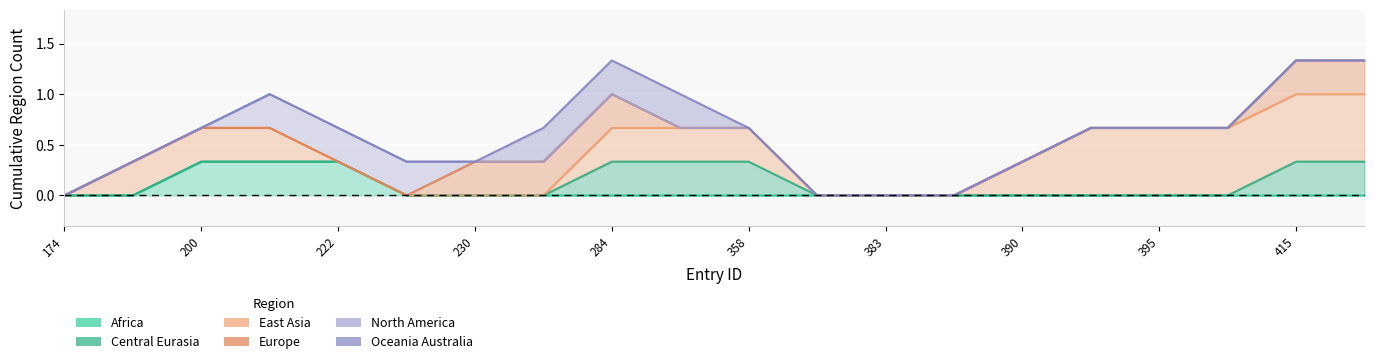

Is it true that region_oceania_australia equals 0 at 400?

False